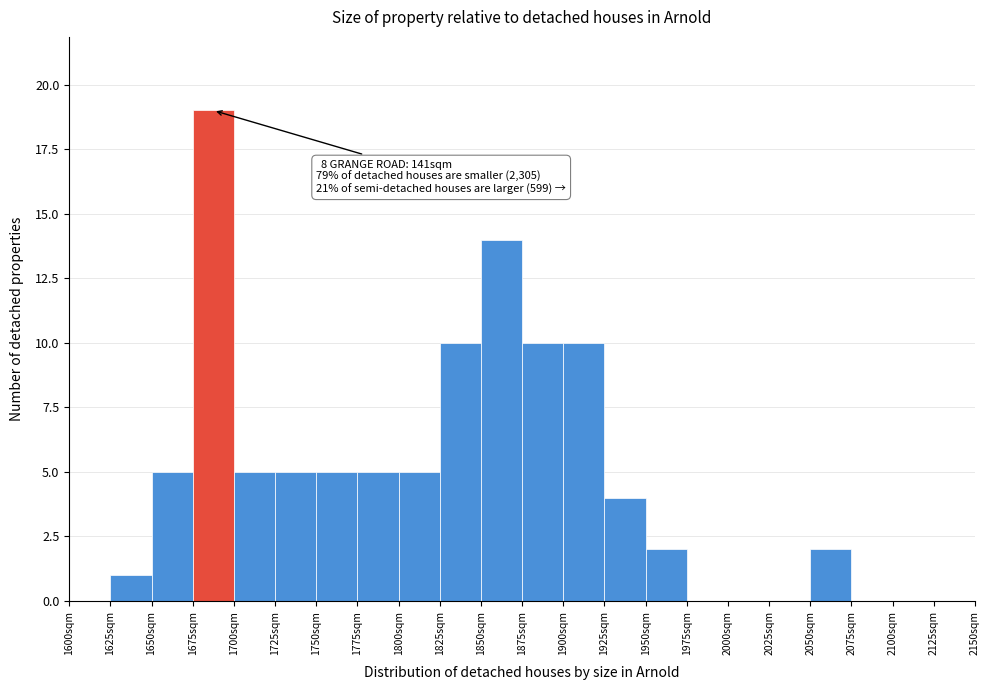

Over which range of the x-axis is the bar tallest?

1675 to 1700